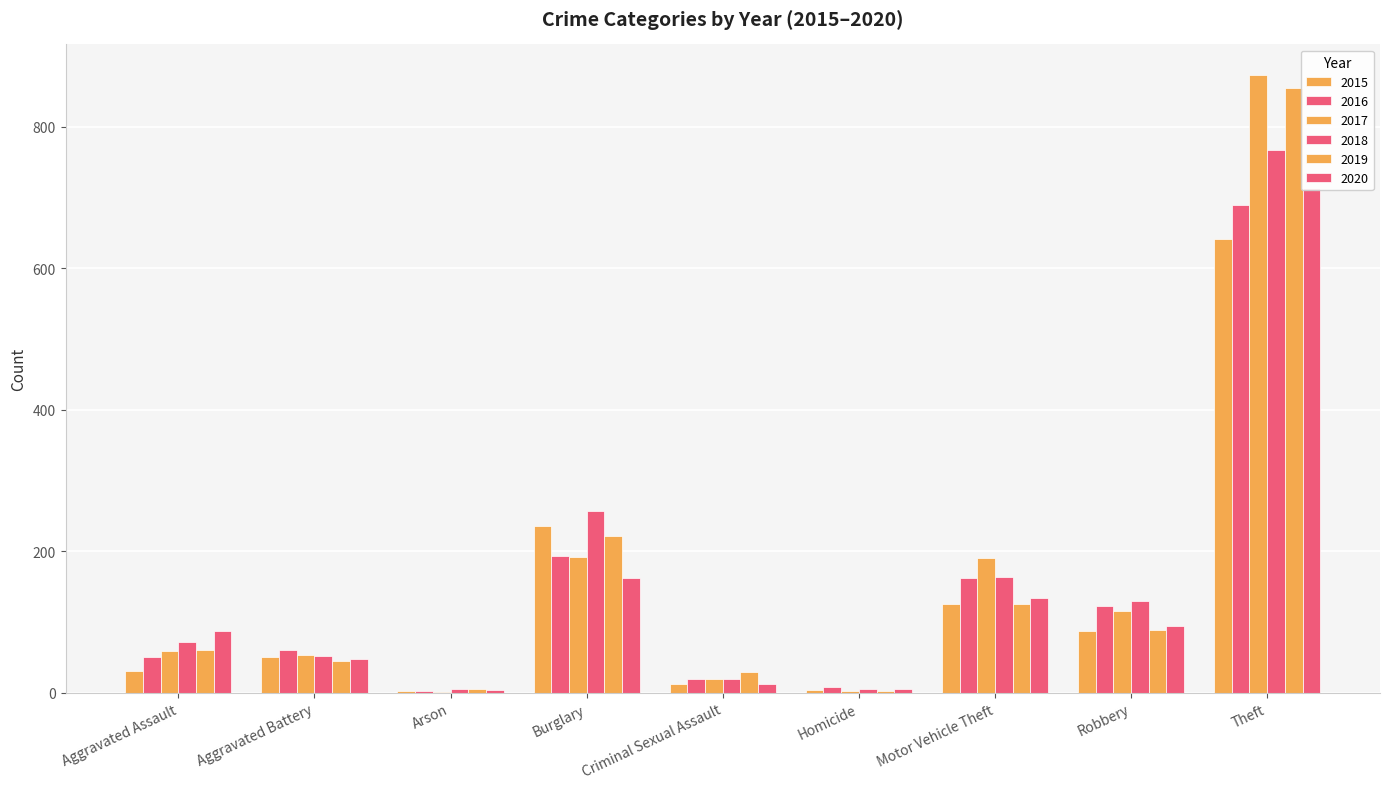

The value of 2018 at Robbery is 130. True or false?

True